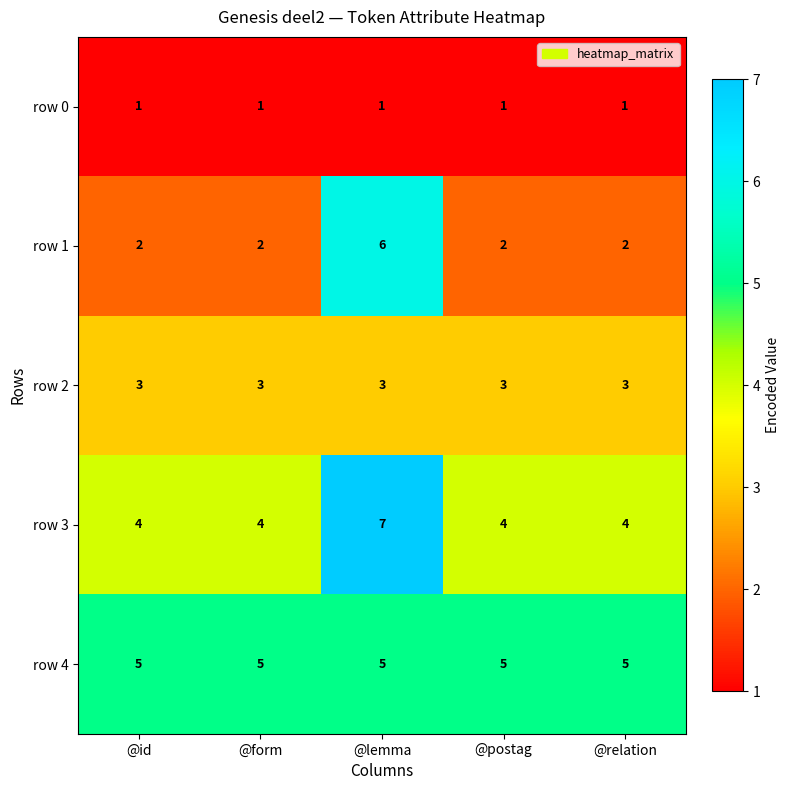

Which label corresponds to the largest value in the chart?

@lemma